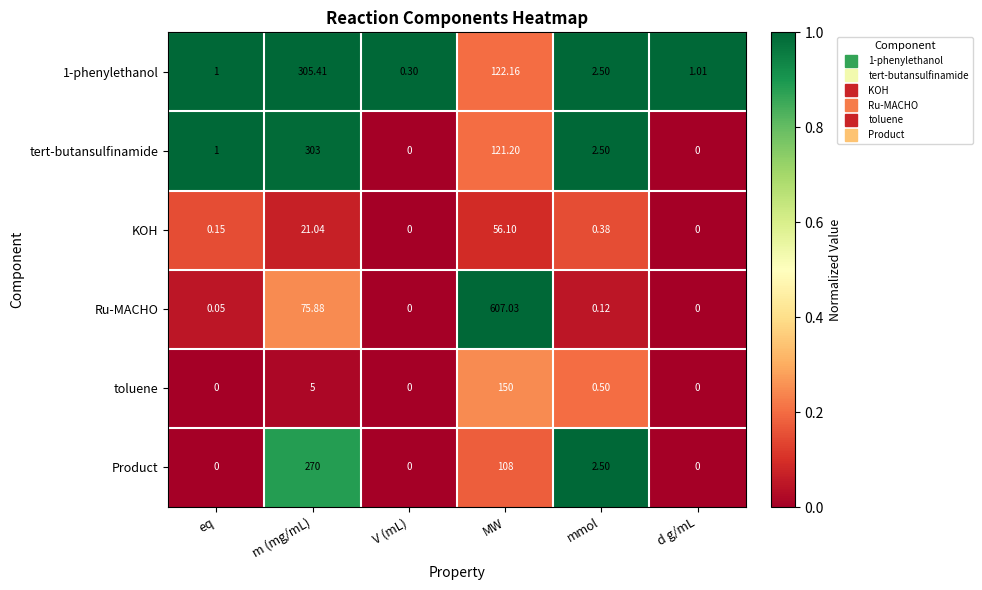

Which series has the largest range (max minus min)?

Ru-MACHO